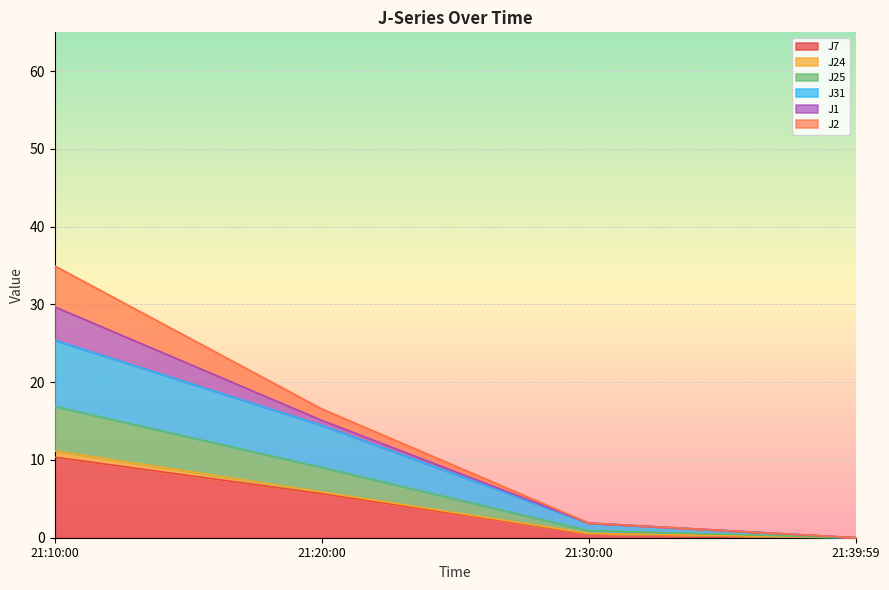

At which category is the sum across all series the highest?

21:10:00